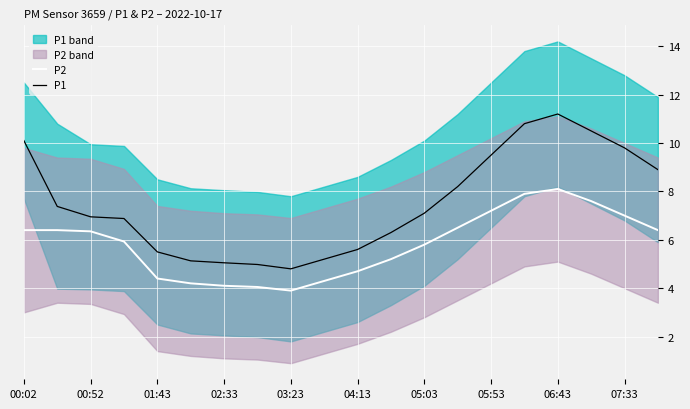

Which series has the largest range (max minus min)?

P1